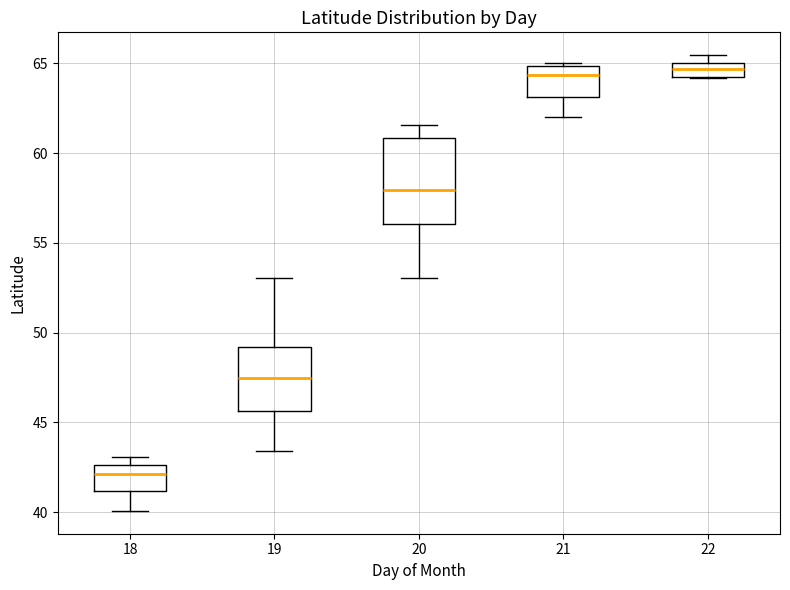

Reading left to right, read every box against the y-axis: the position of its median line, the range the box covers, and the ends of its whiskers. The values are not printed on the chart, so give them approximately, as read against the axis.

18: median 42.0, box 41.0 to 42.5, whiskers 40.0 to 43.0
19: median 47.5, box 45.5 to 49.0, whiskers 43.5 to 53.0
20: median 58.0, box 56.0 to 61.0, whiskers 53.0 to 61.5
21: median 64.5, box 63.0 to 65.0, whiskers 62.0 to 65.0 (just above the box's upper edge)
22: median 64.5, box 64.0 to 65.0, whiskers 64.0 to 65.5